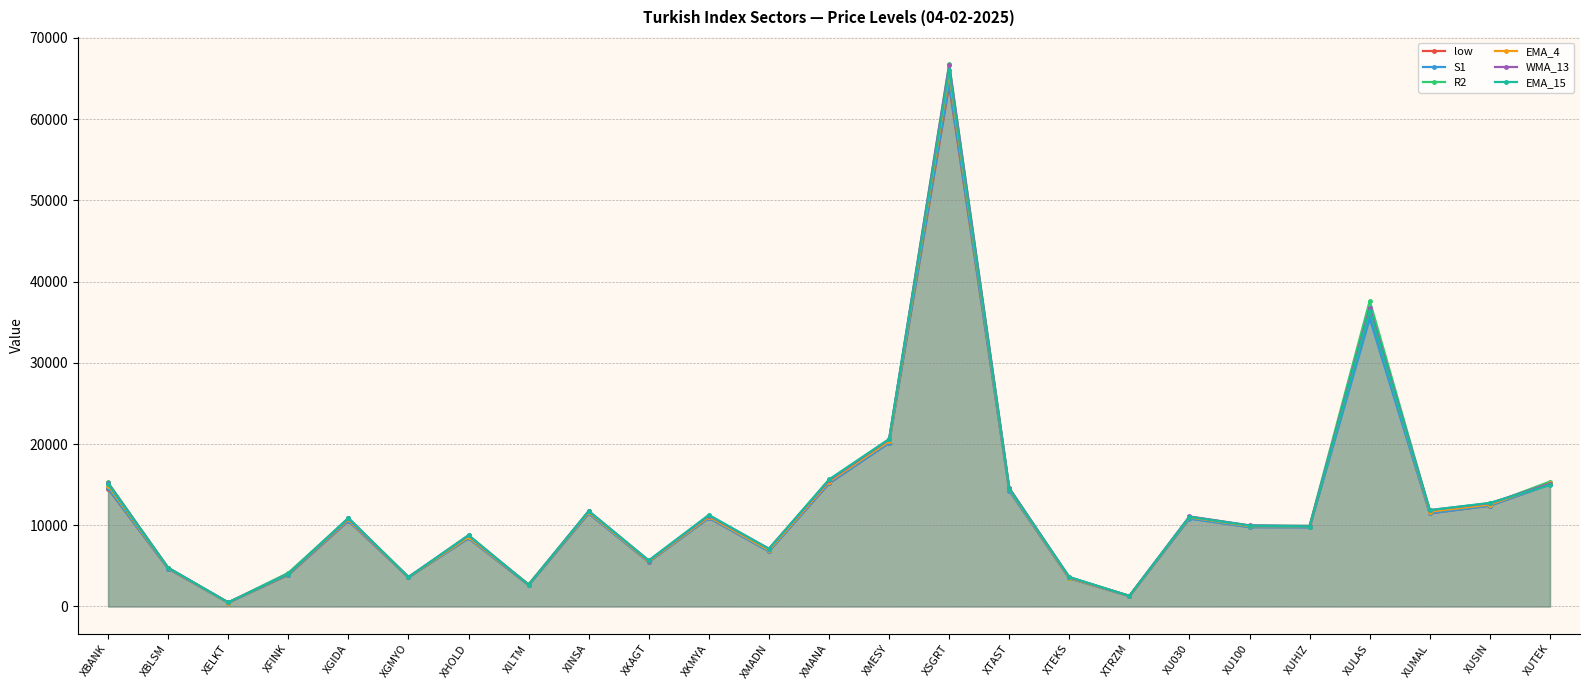

True or false: S1 and R2 cross at least once.

False